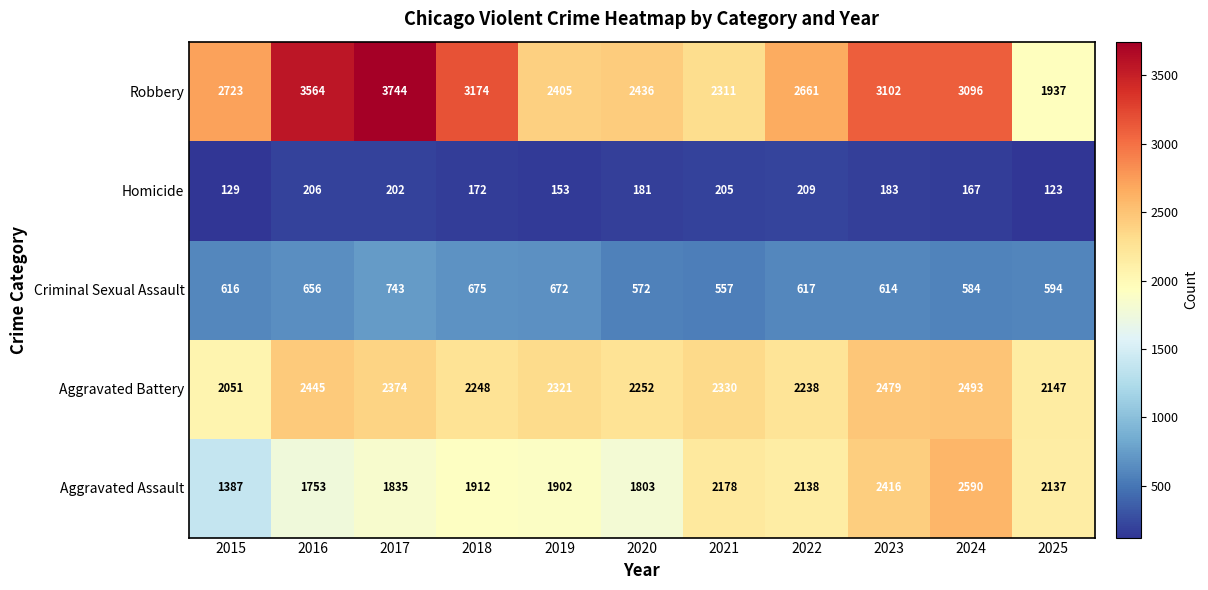

At which category is the sum across all series the highest?

2024